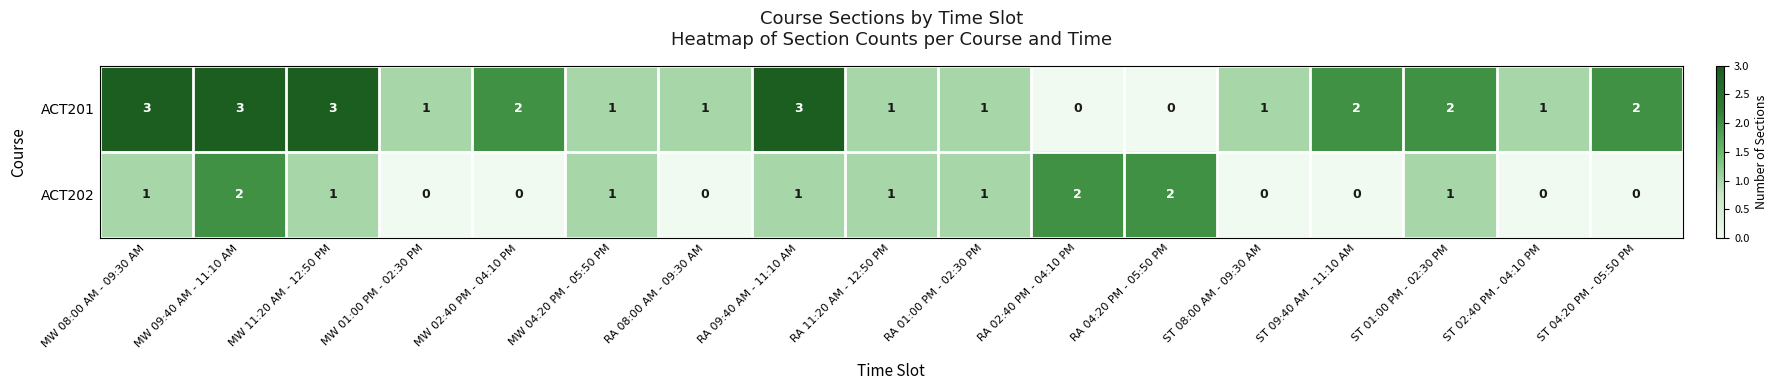

Where does the ACT201 series first go above 1?

MW 08:00 AM - 09:30 AM